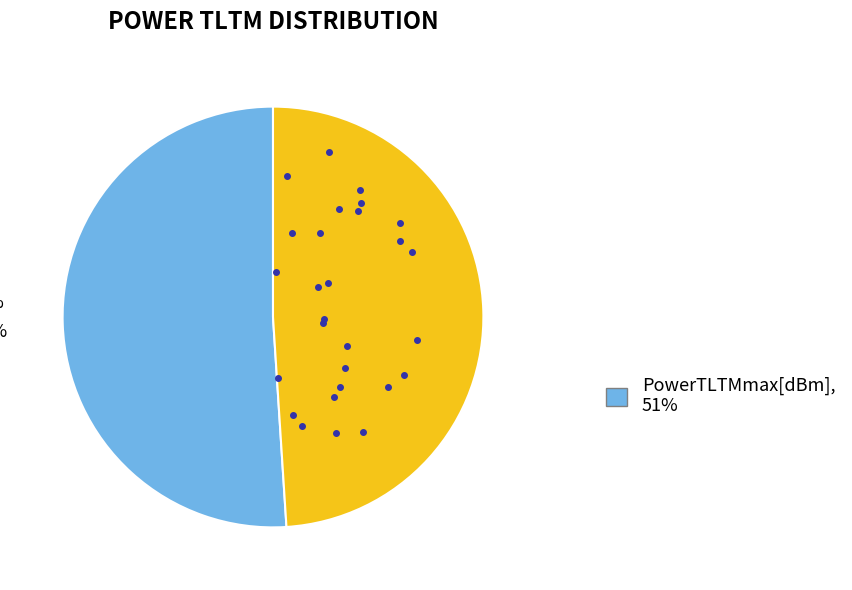

Is there any slice that represents more than half of the pie?

Yes